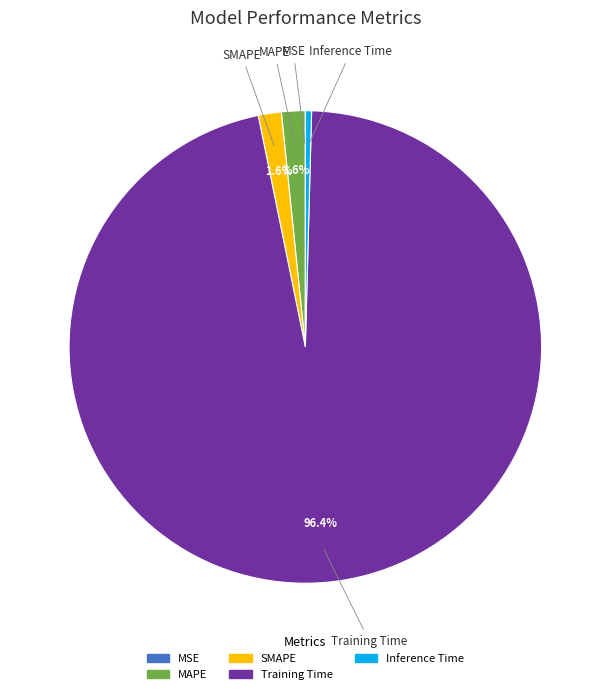

Which slice represents more than half of the pie?

Training Time